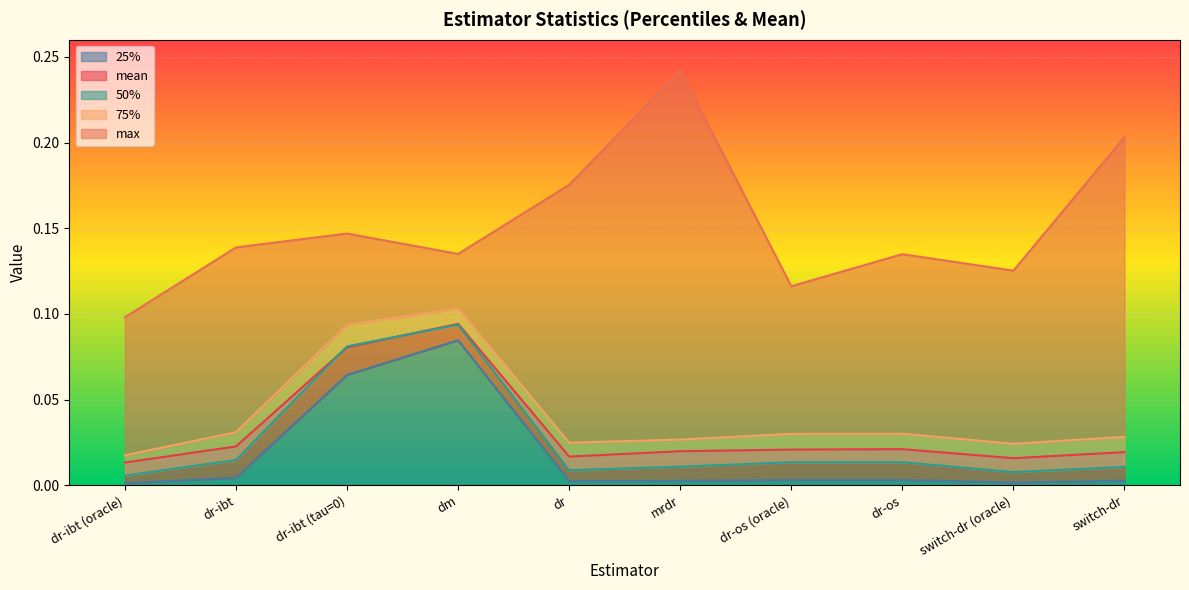

At which category does 25% reach its first local peak?

dm